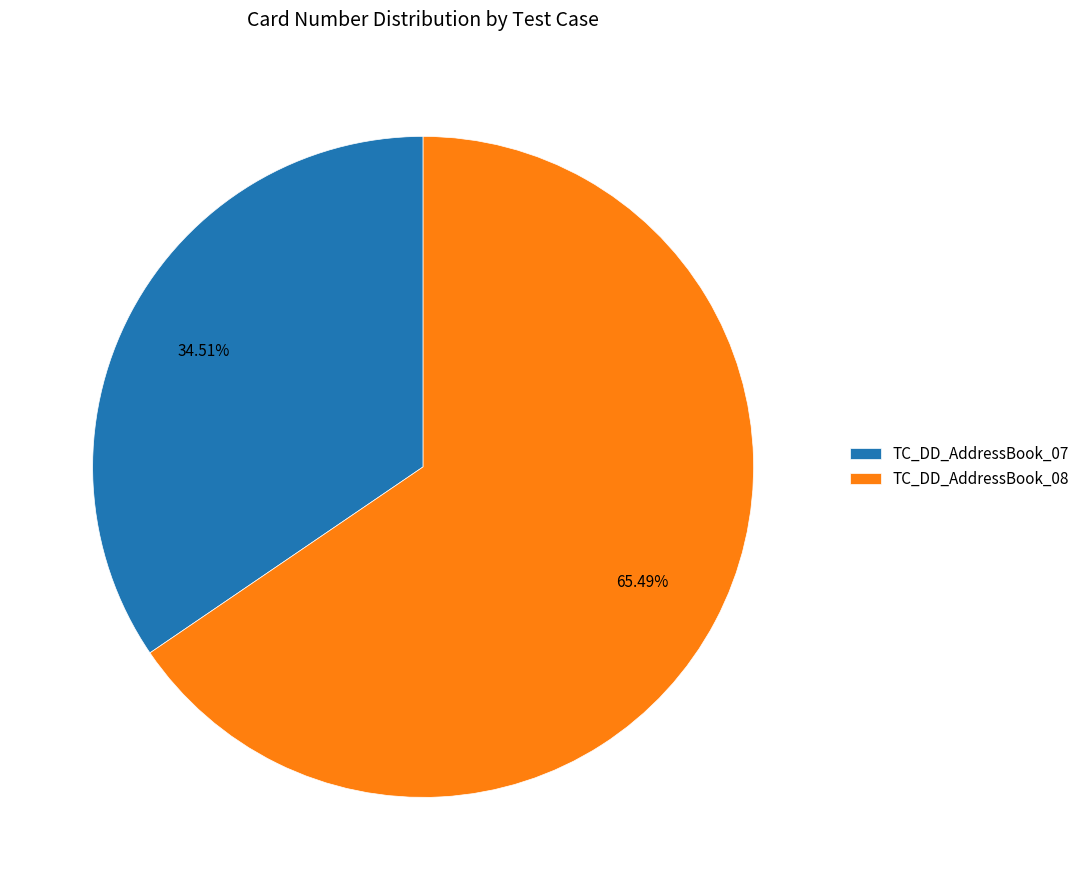

What is the ratio of the value at TC_DD_AddressBook_08 to the value at TC_DD_AddressBook_07?

1.9